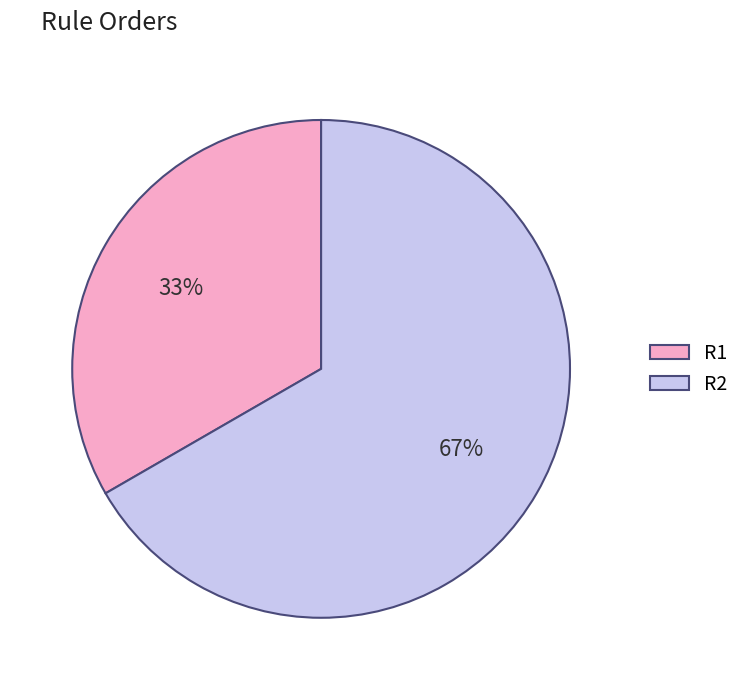

Approximately how many times larger is the value at R2 compared to R1?

2.0